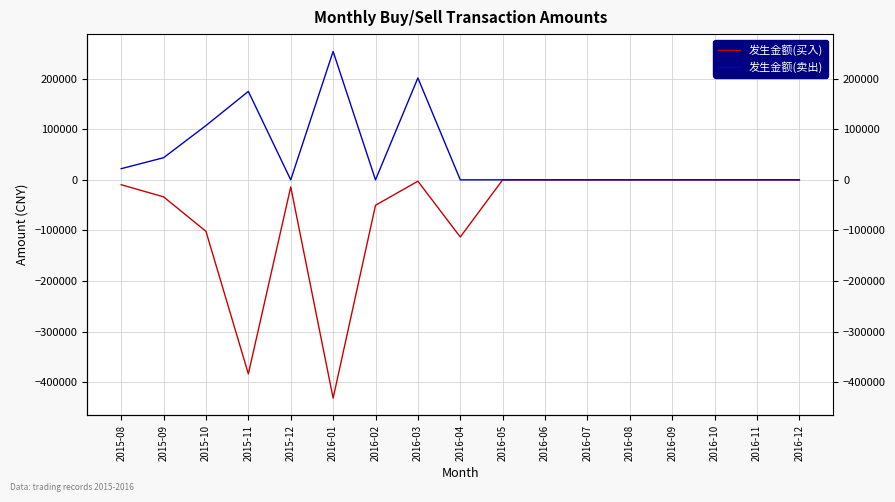

Which series has the largest total across all categories?

发生金额(卖出)